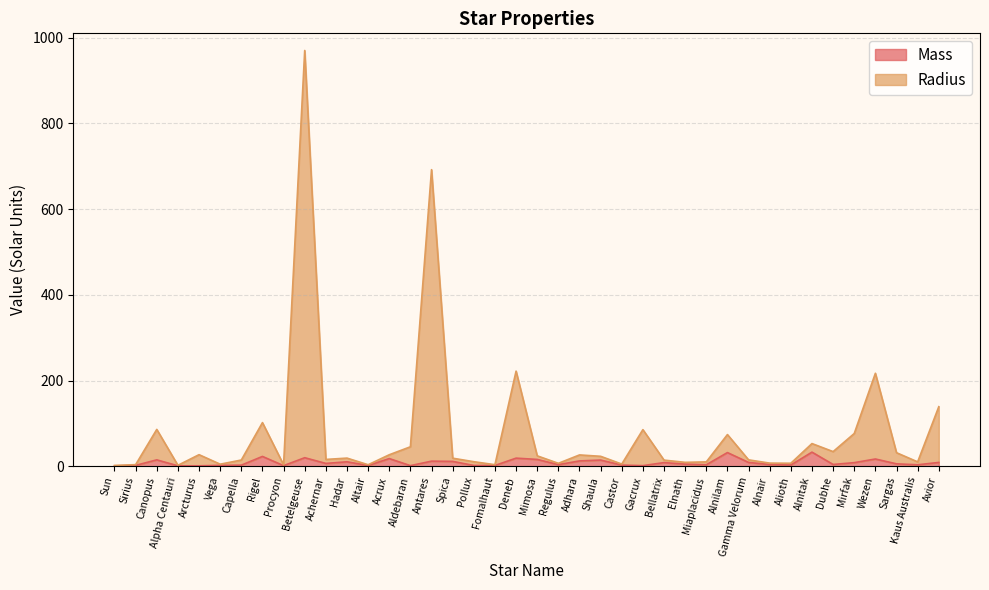

Is the value of Radius at Capella greater than the value of Mass at Alioth?

Yes